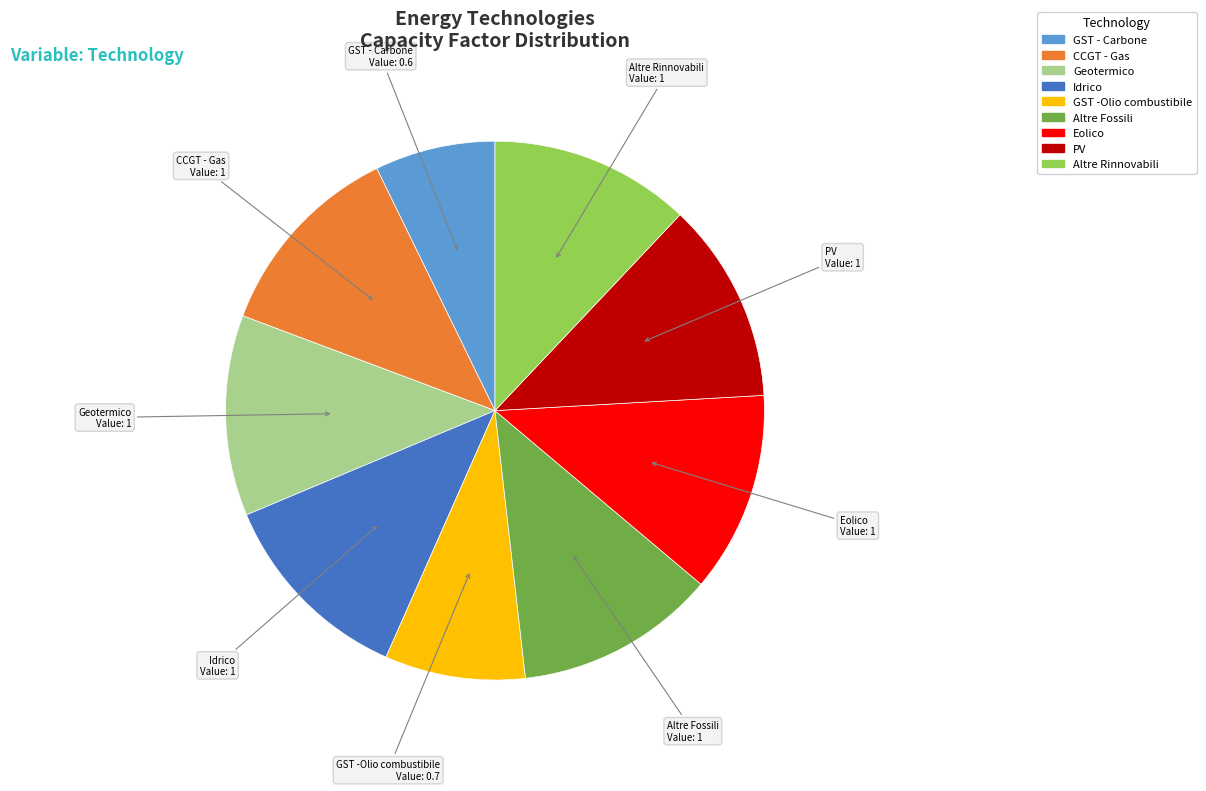

How many slices are in this pie chart?

9